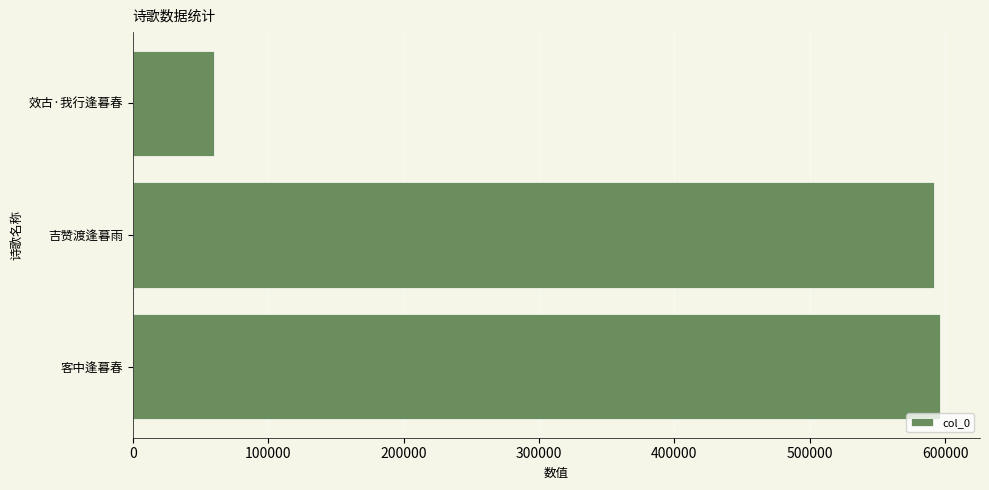

What is the sum of all values?

1246856